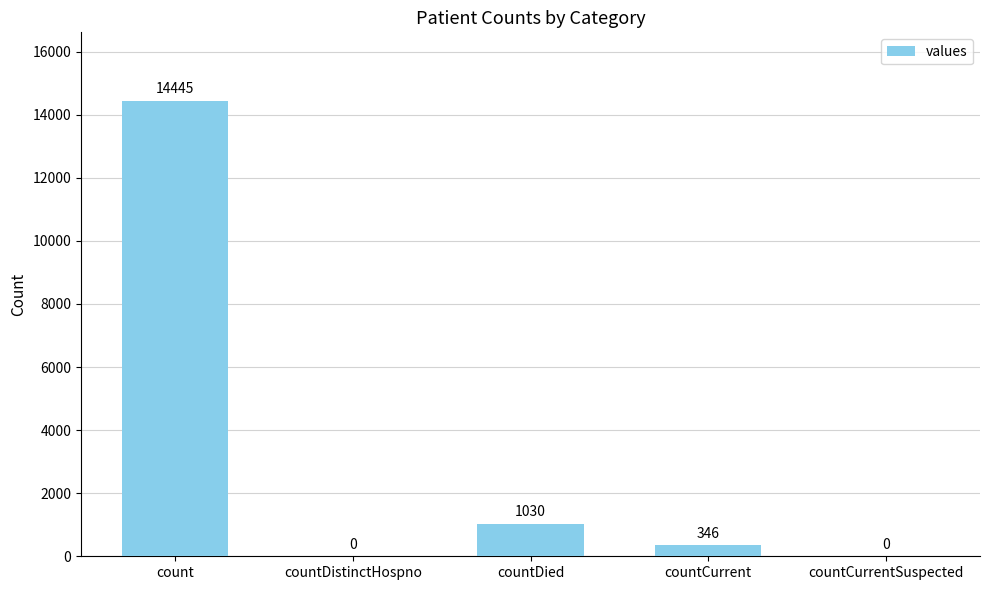

What is the sum of all values?

15821